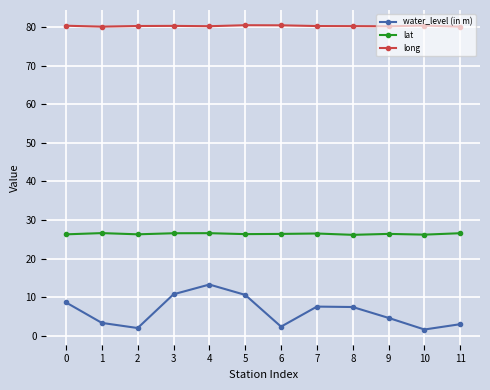

The value of lat at 2 is 26.3. True or false?

True